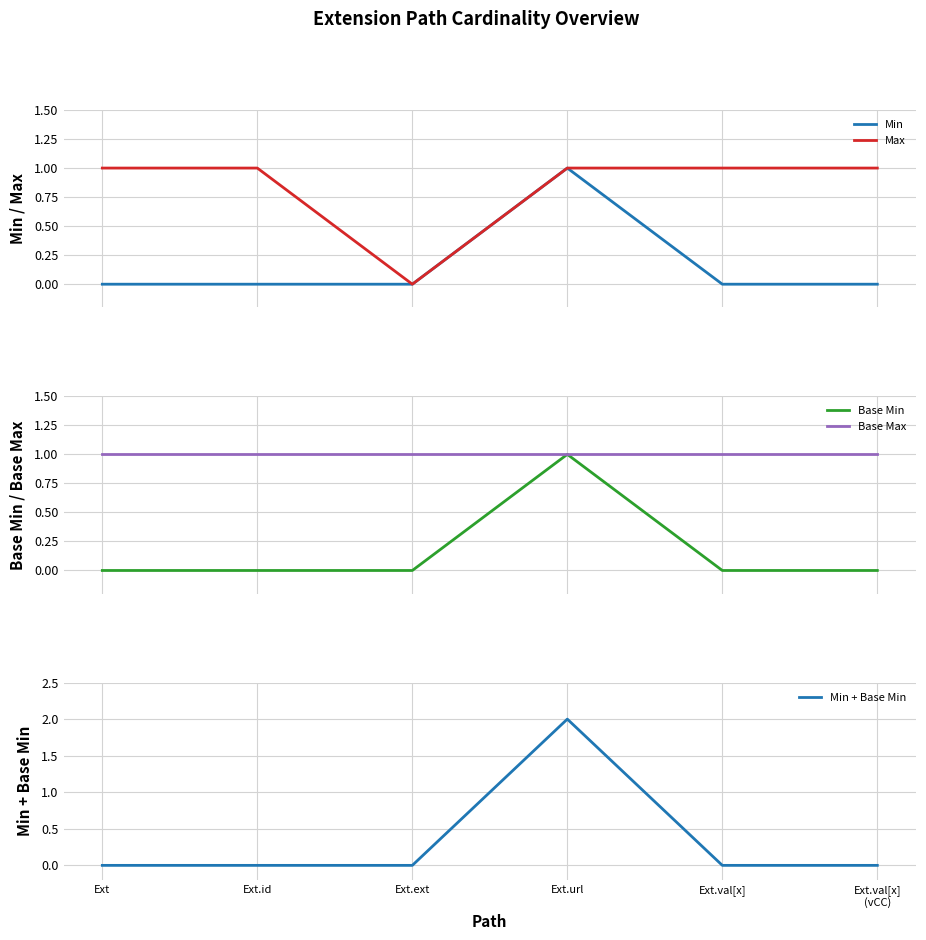

List the labels in order of Min + Base Min value, smallest first.

Ext, Ext.id, Ext.ext, Ext.val[x], Ext.val[x]
(vCC), Ext.url